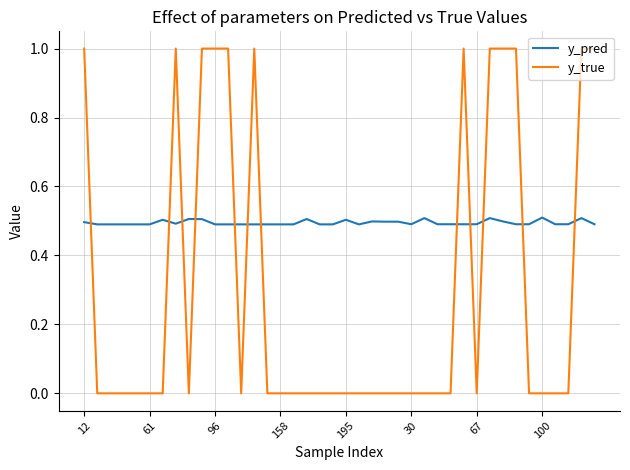

Which series has the largest total across all categories?

y_pred